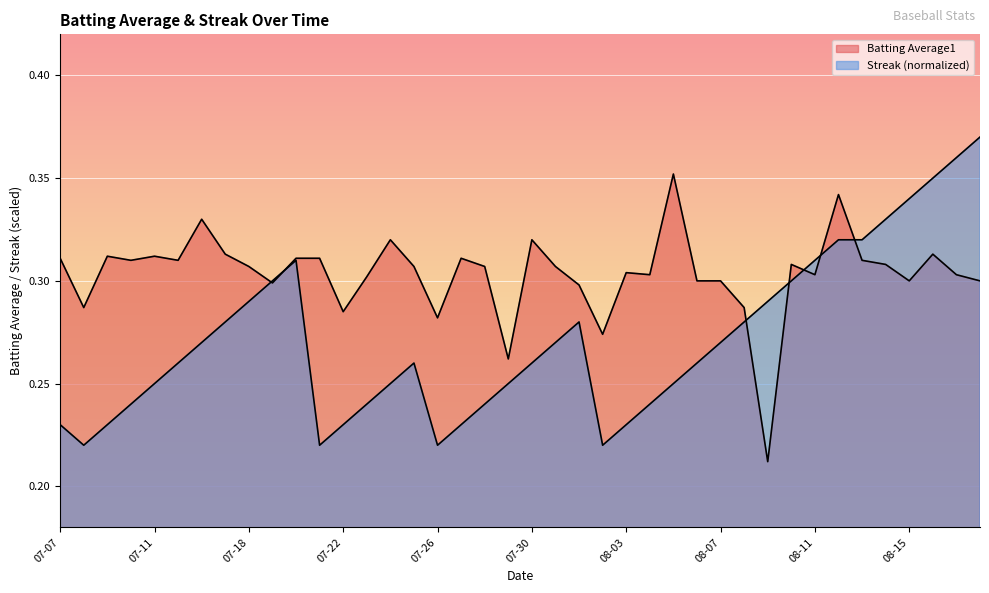

What is the difference between the second highest and second lowest values in the Batting Average1 series?

0.1